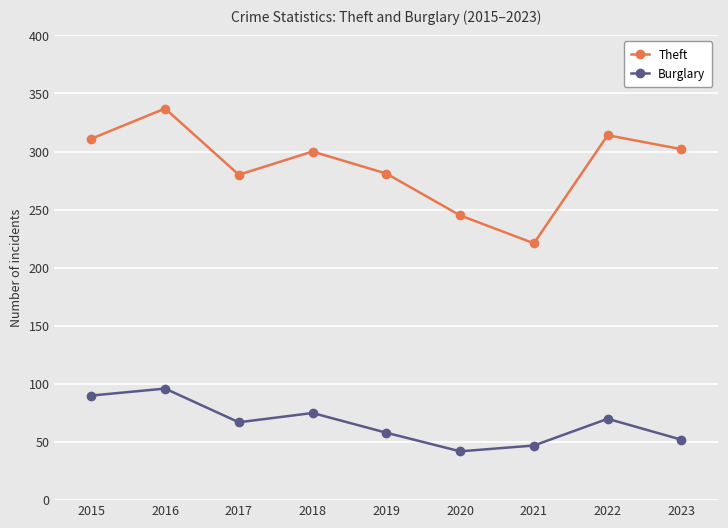

Is it true that Theft equals 182 at 2017?

False